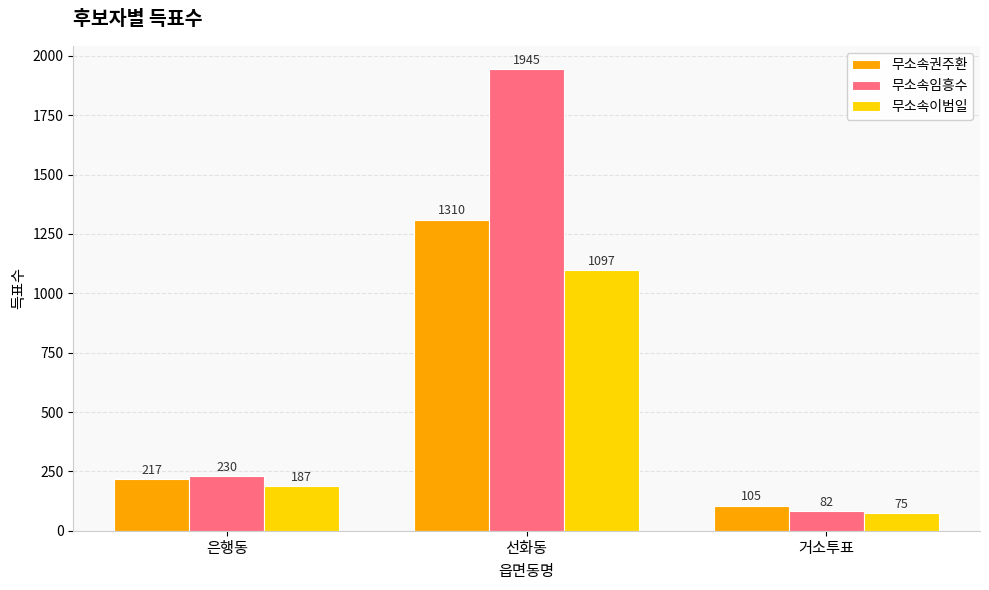

How many bars are there in total?

9